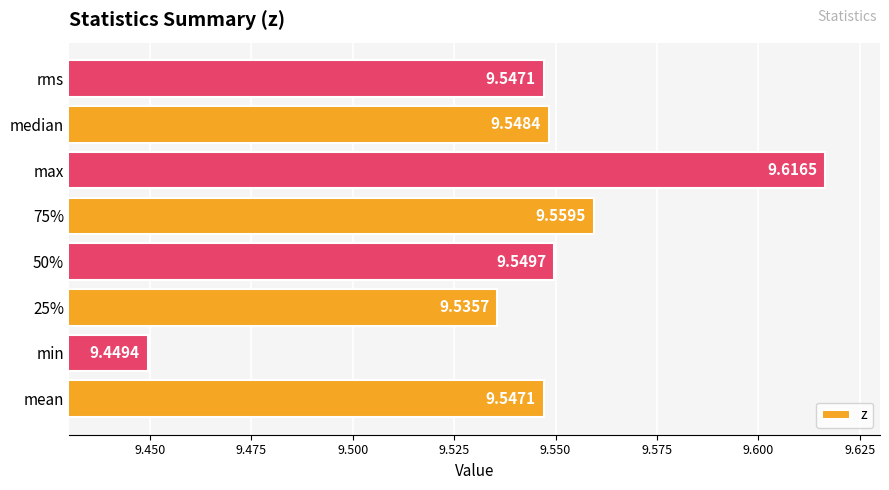

At which label is the value closest to 9?

min